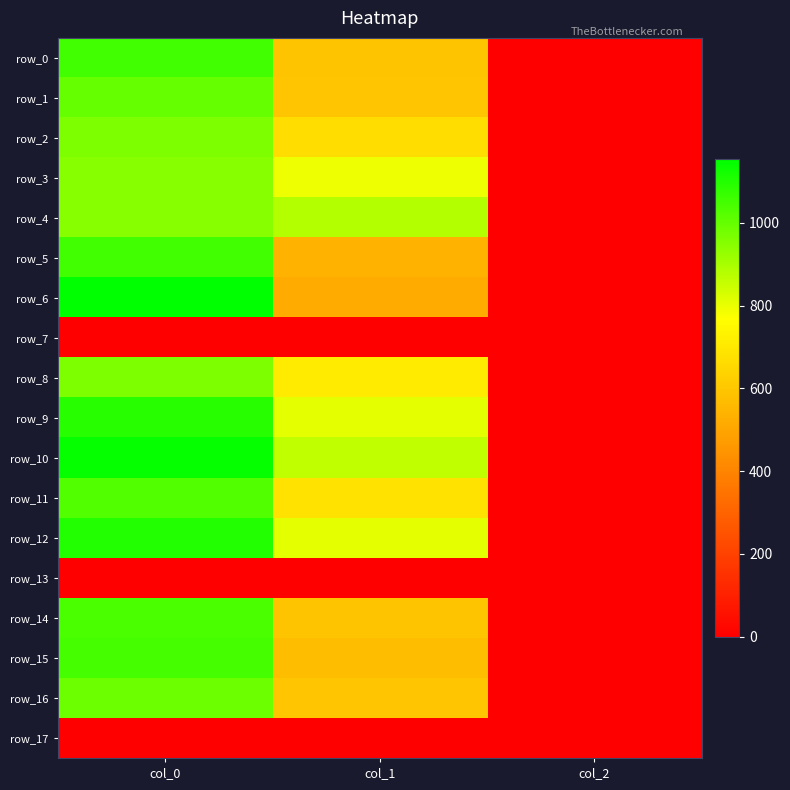

Reading right to left, what are all the values shown in this chart?

row_0: col_2=2.0	col_1=590.6	col_0=1053.3
row_1: col_2=2.0	col_1=597.4	col_0=996.7
row_2: col_2=2.0	col_1=668.2	col_0=960.0
row_3: col_2=2.0	col_1=793.1	col_0=946.7
row_4: col_2=2.0	col_1=880.9	col_0=950.0
row_5: col_2=2.0	col_1=536.6	col_0=1053.3
row_6: col_2=2.0	col_1=516.4	col_0=1153.3
row_7: col_2=0.0	col_1=0.0	col_0=0.0
row_8: col_2=2.0	col_1=708.8	col_0=963.3
row_9: col_2=2.0	col_1=806.6	col_0=1093.3
row_10: col_2=2.0	col_1=860.6	col_0=1140.0
row_11: col_2=2.0	col_1=681.8	col_0=1030.0
row_12: col_2=2.0	col_1=806.6	col_0=1103.3
row_13: col_2=0.0	col_1=0.0	col_0=0.0
row_14: col_2=2.0	col_1=594.0	col_0=1036.7
row_15: col_2=2.0	col_1=570.4	col_0=1046.7
row_16: col_2=2.0	col_1=597.4	col_0=986.7
row_17: col_2=0.0	col_1=0.0	col_0=0.0